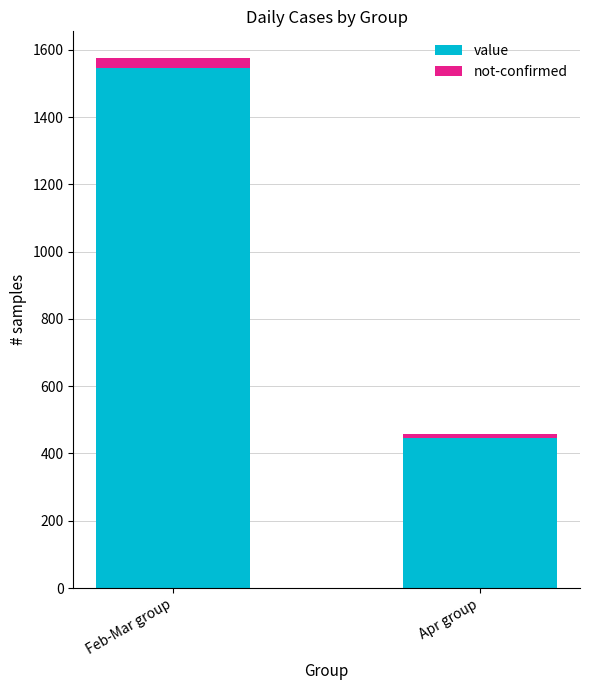

At which category is the sum across all series the highest?

Feb-Mar group